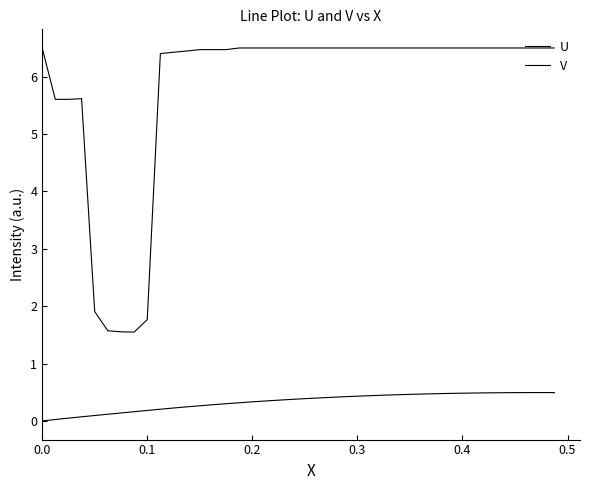

What is the highest value of the V series?

6.5